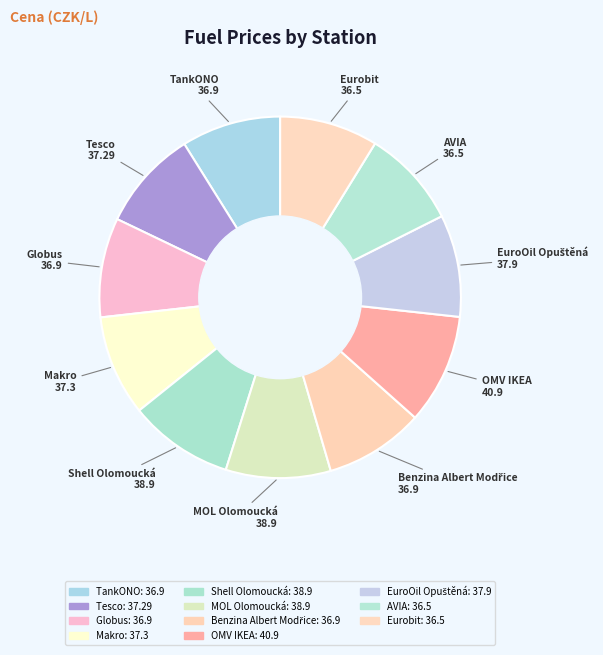

True or false: Shell Olomoucká accounts for 2% of the total.

False